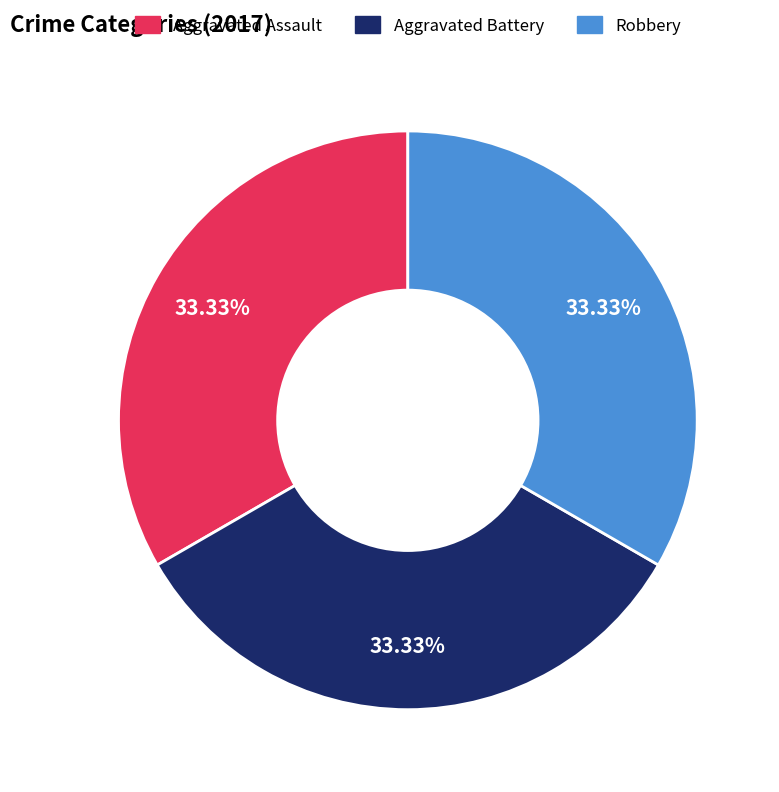

To the nearest percent, what is the combined percentage of Aggravated Battery and Robbery?

67%